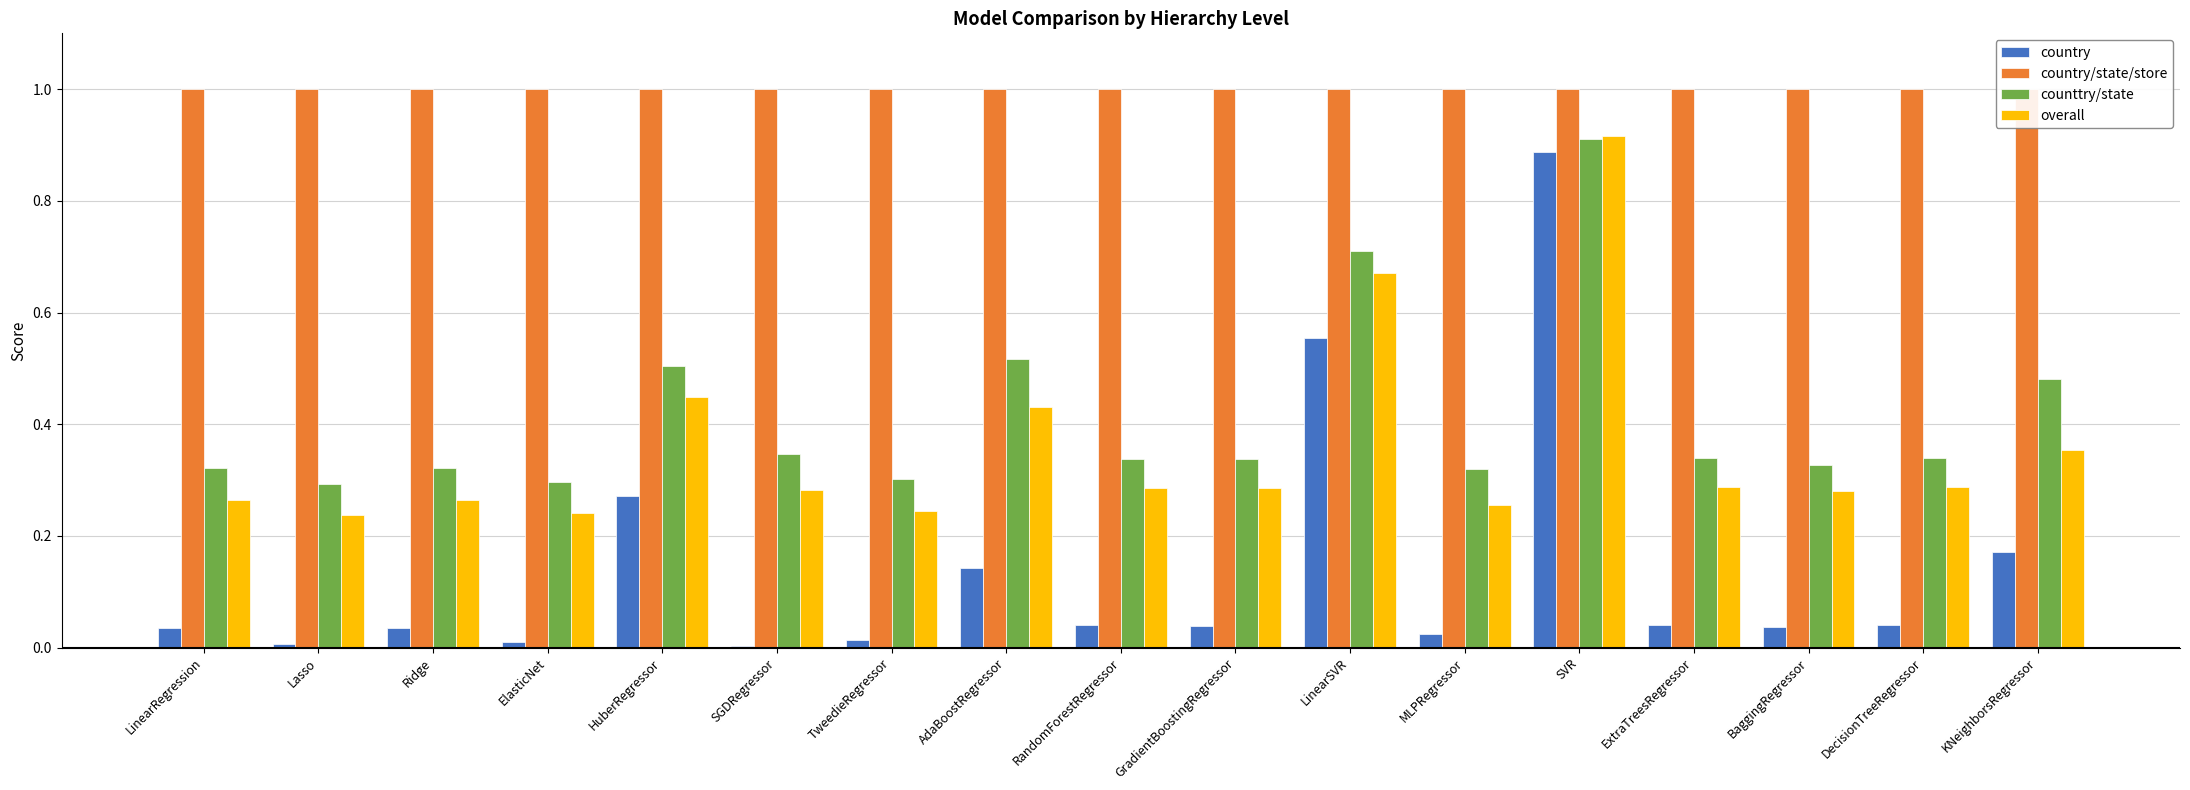

Which series changed the most between HuberRegressor and SVR?

country